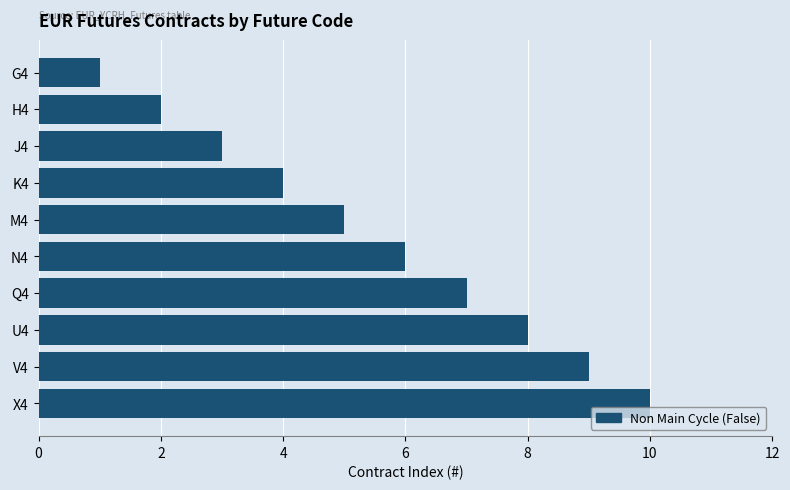

Are the bars grouped side by side (vs. stacked)?

No